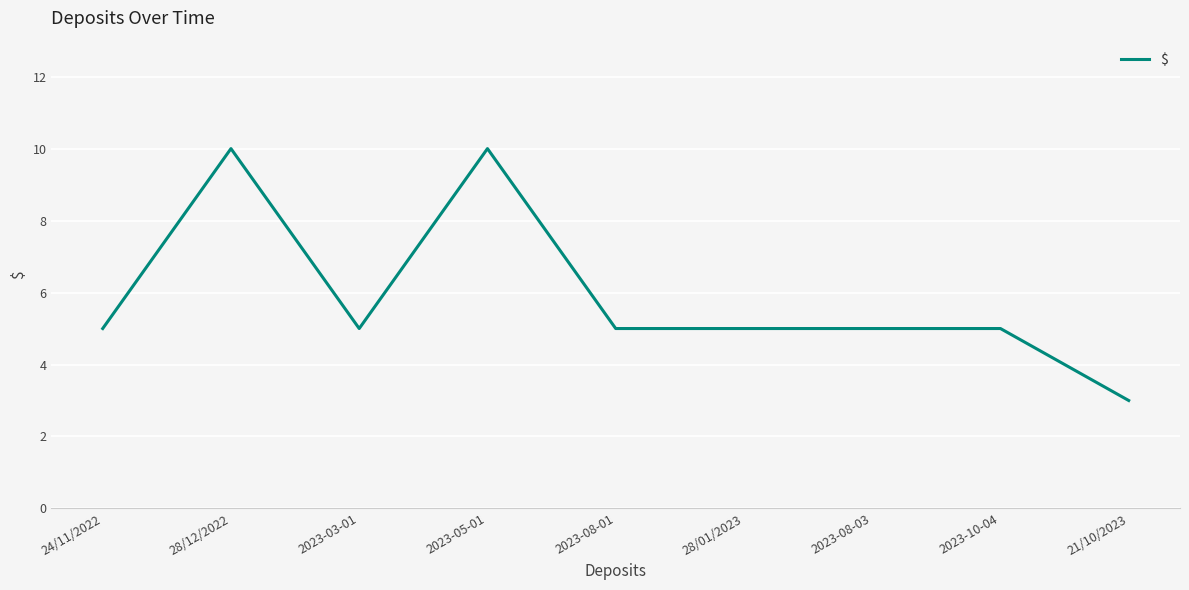

Where is the first local maximum?

28/12/2022